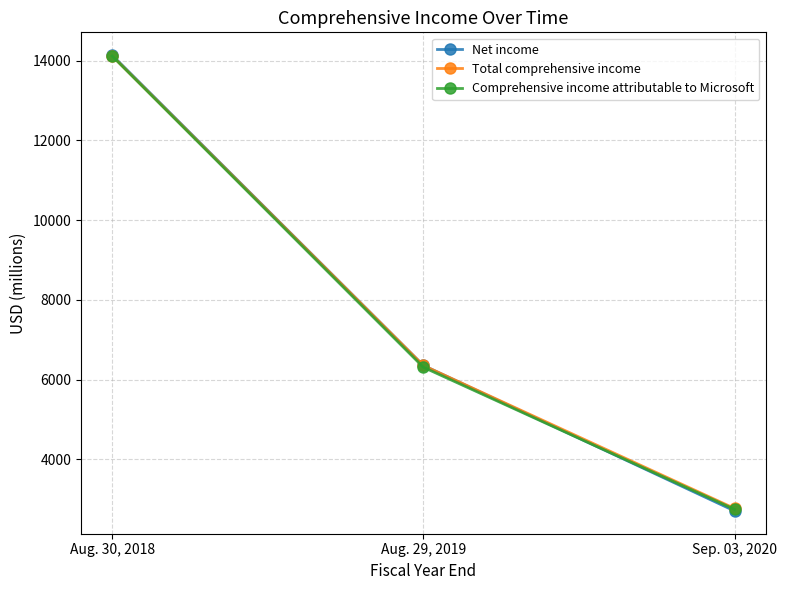

Which series has the widest spread of values?

Net income